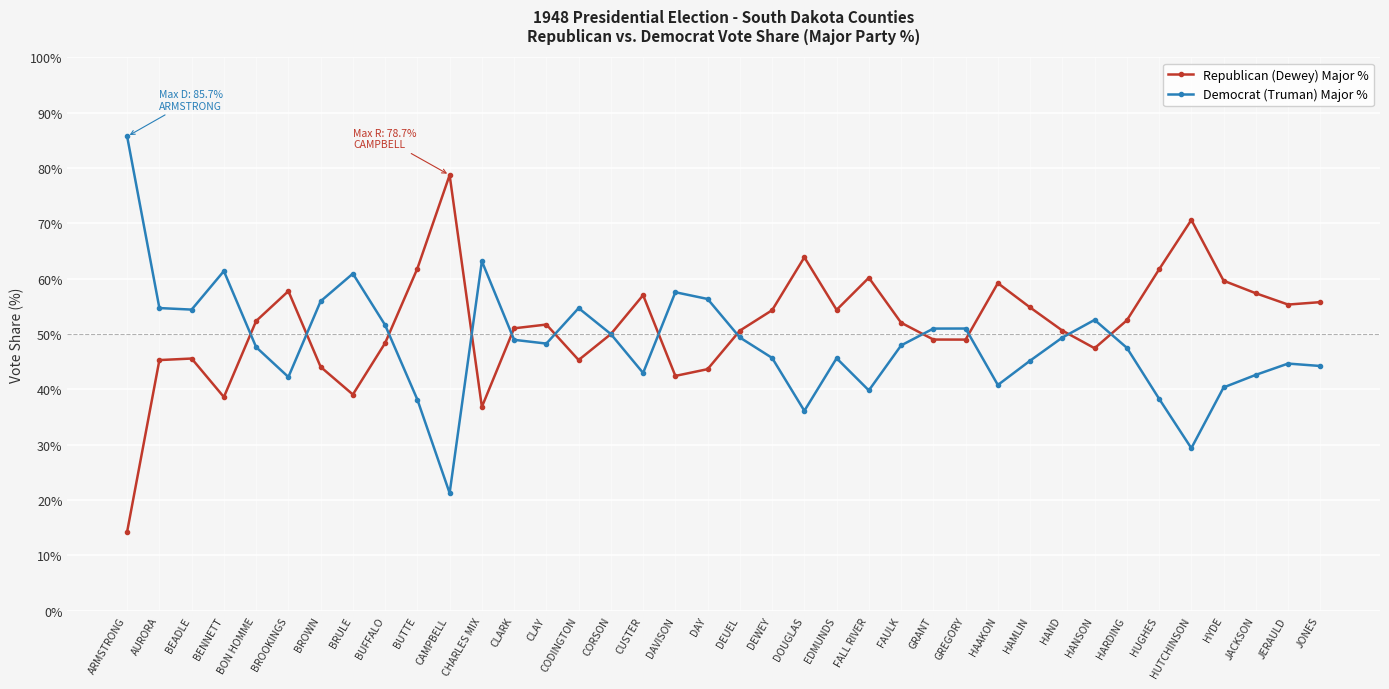

Between which two adjacent categories do Republican (Dewey) Major % and Democrat (Truman) Major % first intersect?

BENNETT and BON HOMME